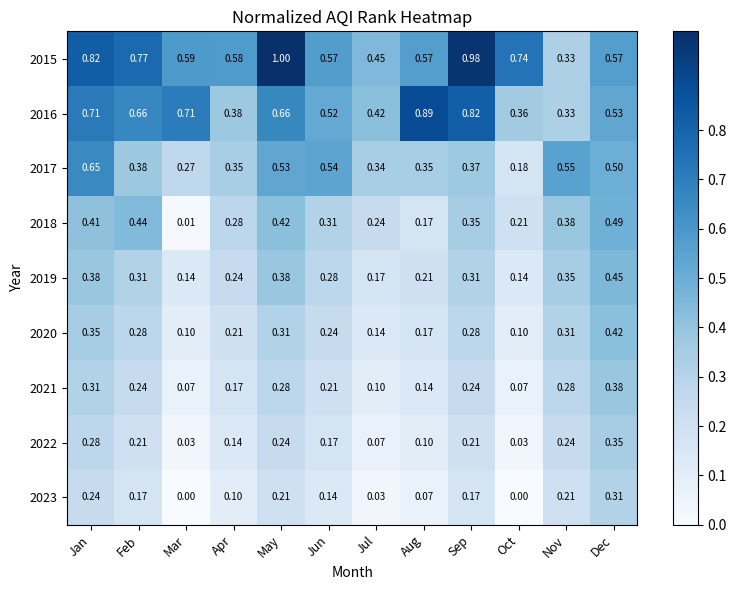

Is the value of 2022 at Apr greater than the value of 2018 at Jun?

No